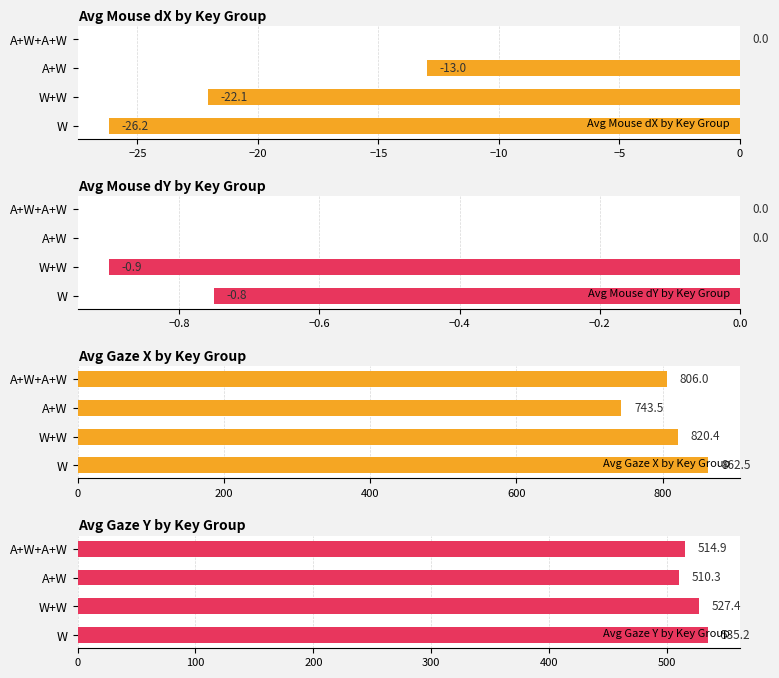

Which category has the highest value in the Avg Mouse dX by Key Group series?

A+W+A+W